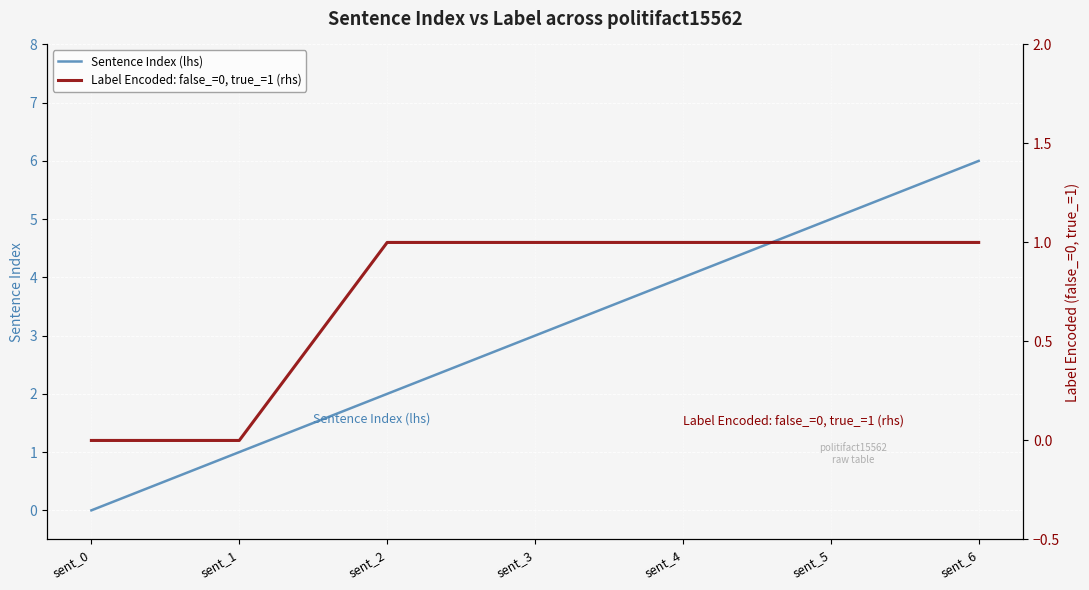

Which series has the largest range (max minus min)?

Sentence Index (lhs)